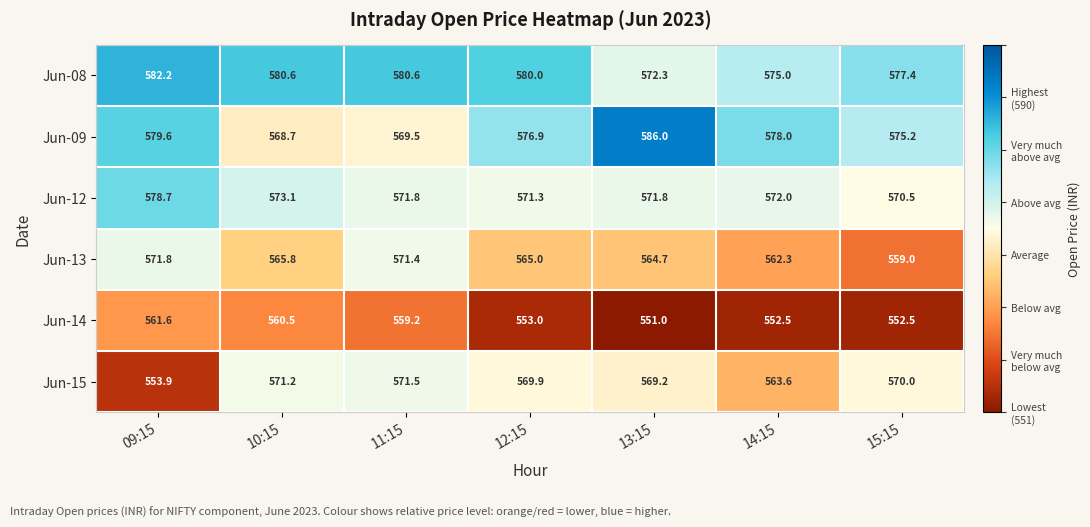

True or false: Jun-13 has a value of 562.3 at 14:15.

True